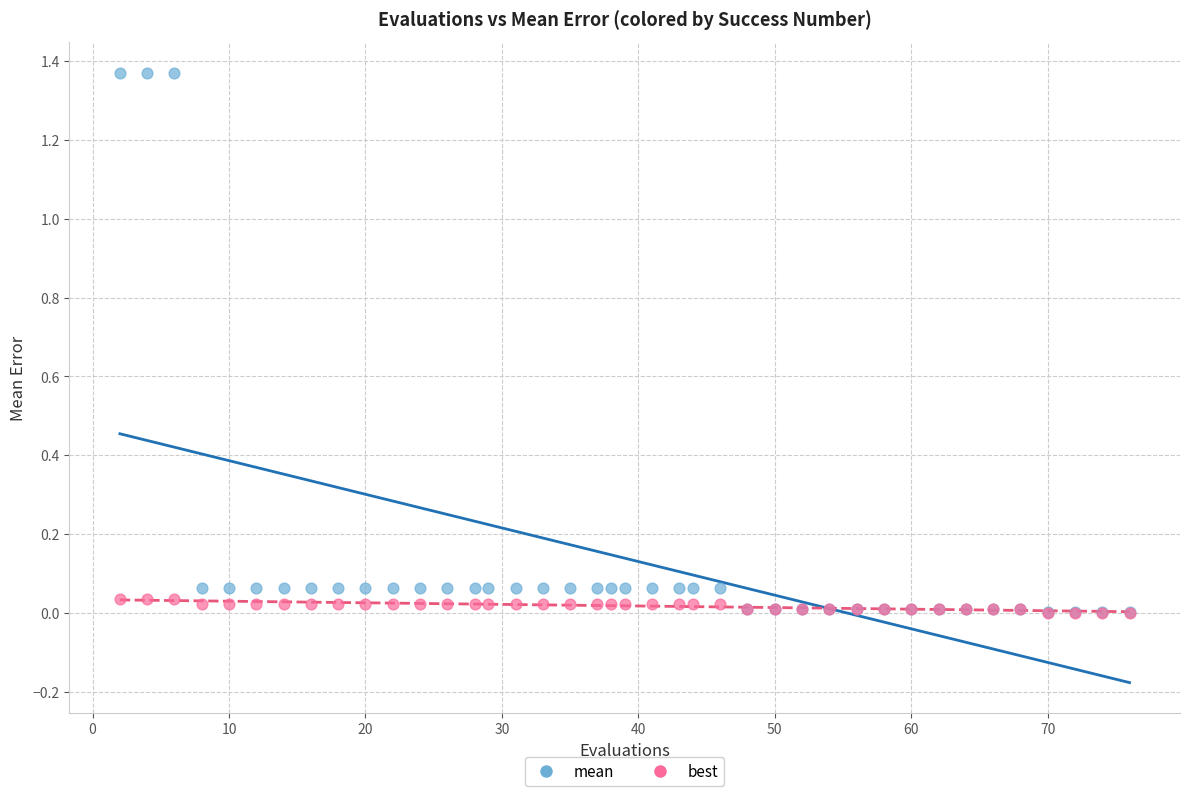

What are all the series names shown in the legend?

mean, best